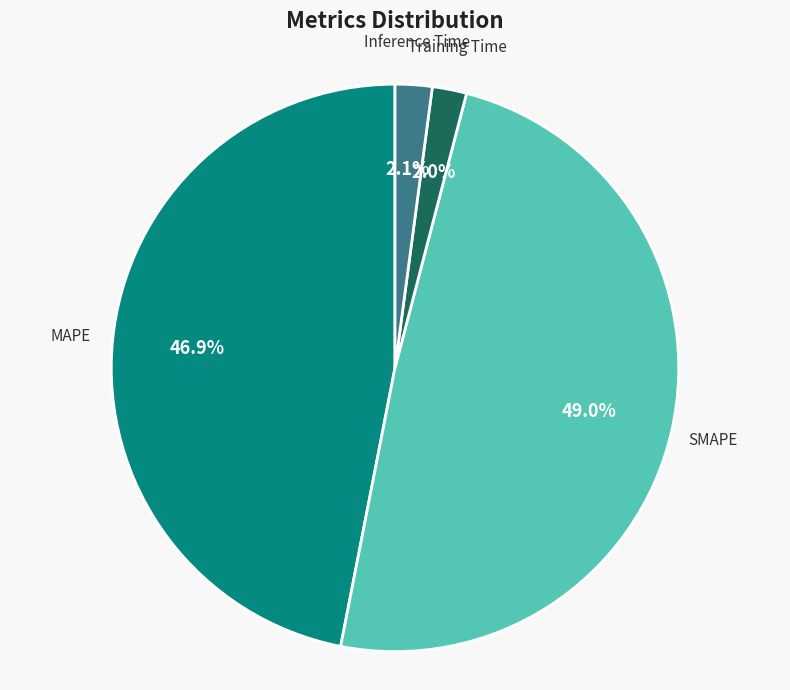

Does any single category account for the majority?

No